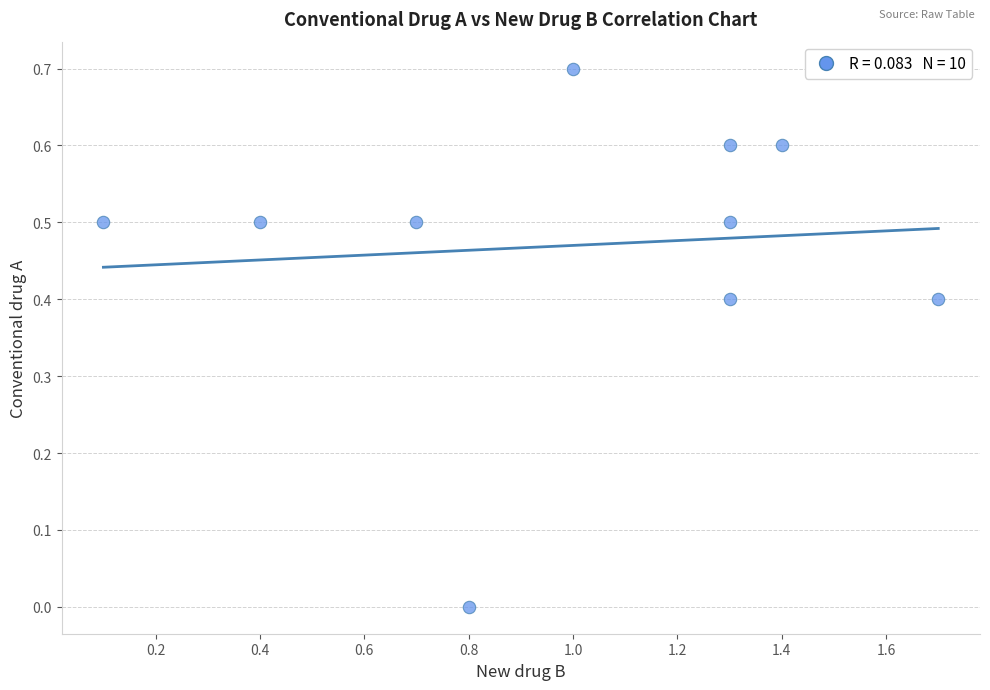

What is the average X value?

1.0